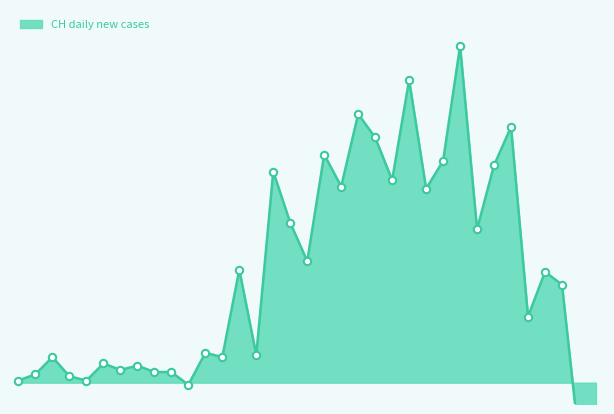

Between 2020-03-06 and 2020-03-08, which is larger?

2020-03-06